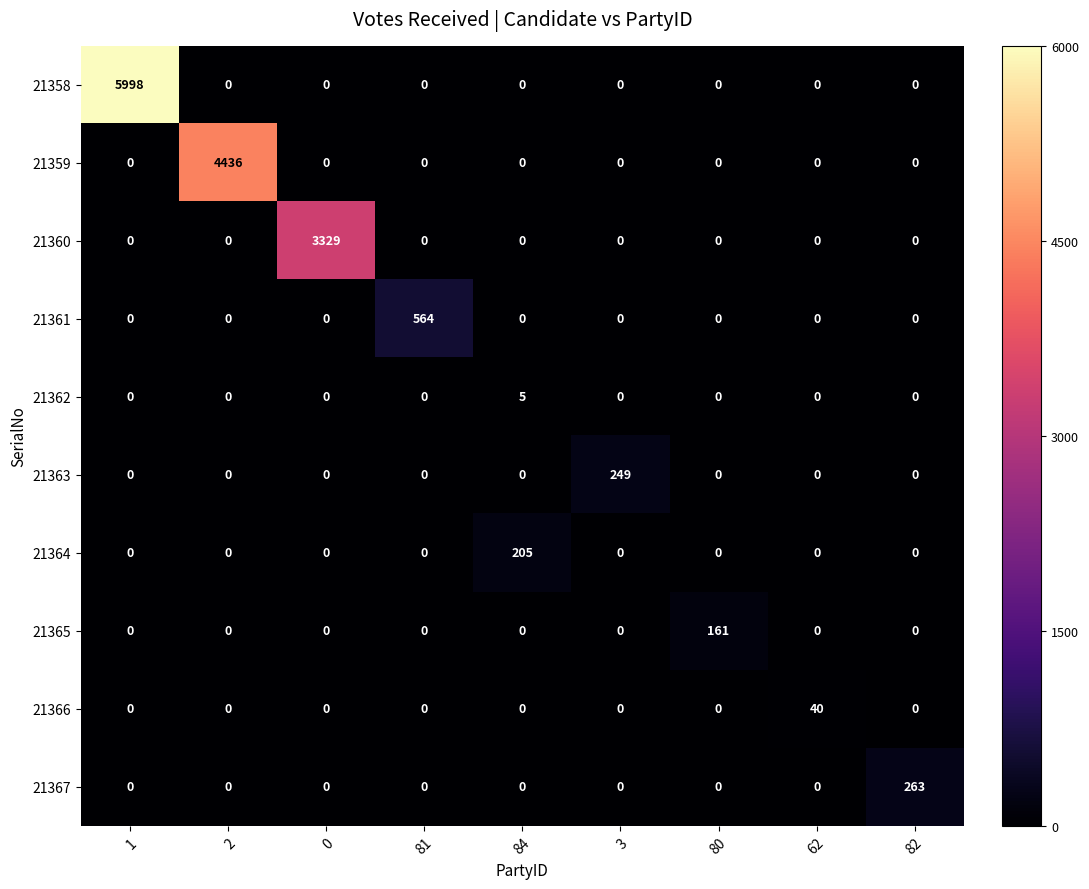

Count the 21362 values in the range 0 to 1.

8